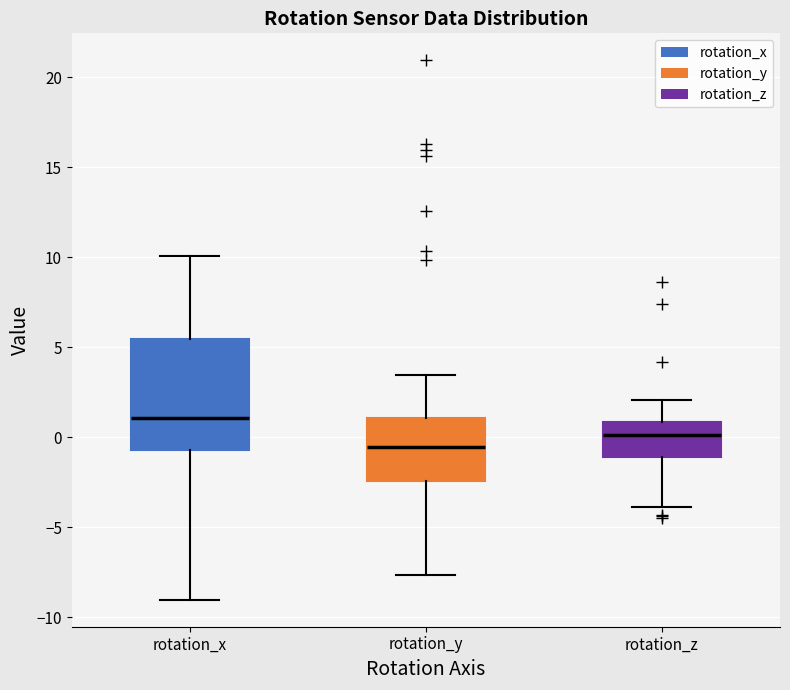

Reading left to right, read every box against the y-axis: the position of its median line, the range the box covers, and the ends of its whiskers. The values are not printed on the chart, so give them approximately, as read against the axis.

rotation_x: median 1.0, box -0.5 to 5.5, whiskers -9.0 to 10.0
rotation_y: median -0.5, box -2.5 to 1.0, whiskers -7.5 to 3.5
rotation_z: median 0.0, box -1.0 to 1.0, whiskers -4.0 to 2.0